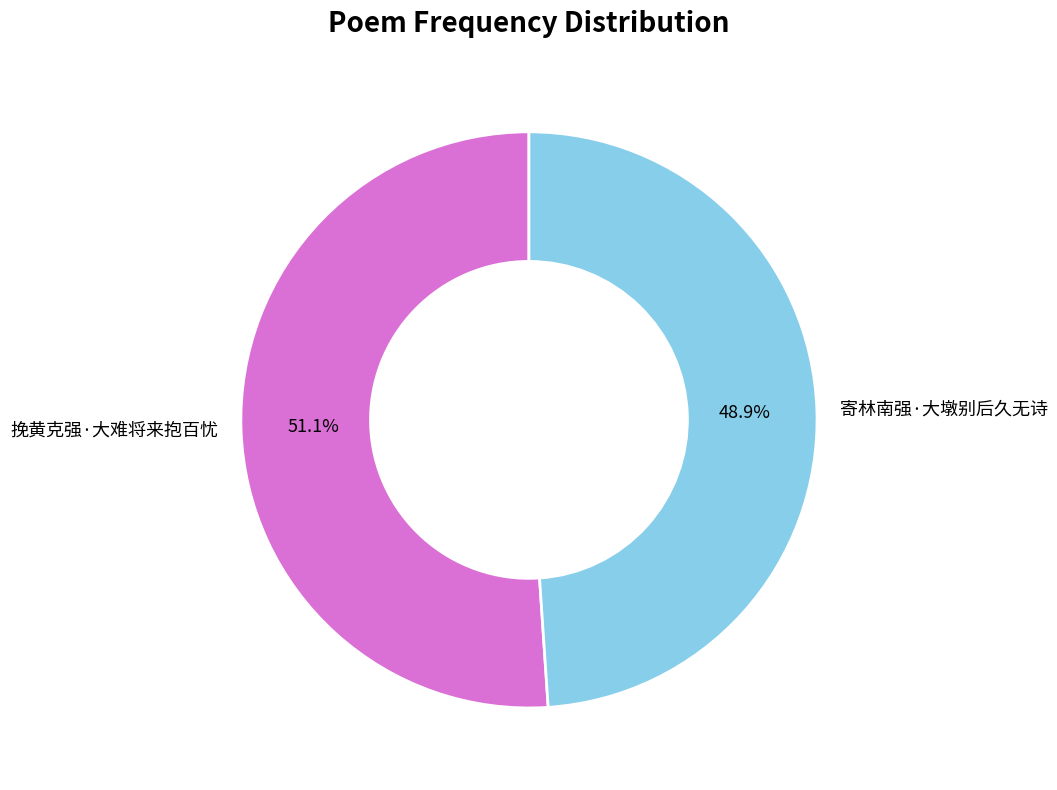

Count the number of slices in the pie.

2